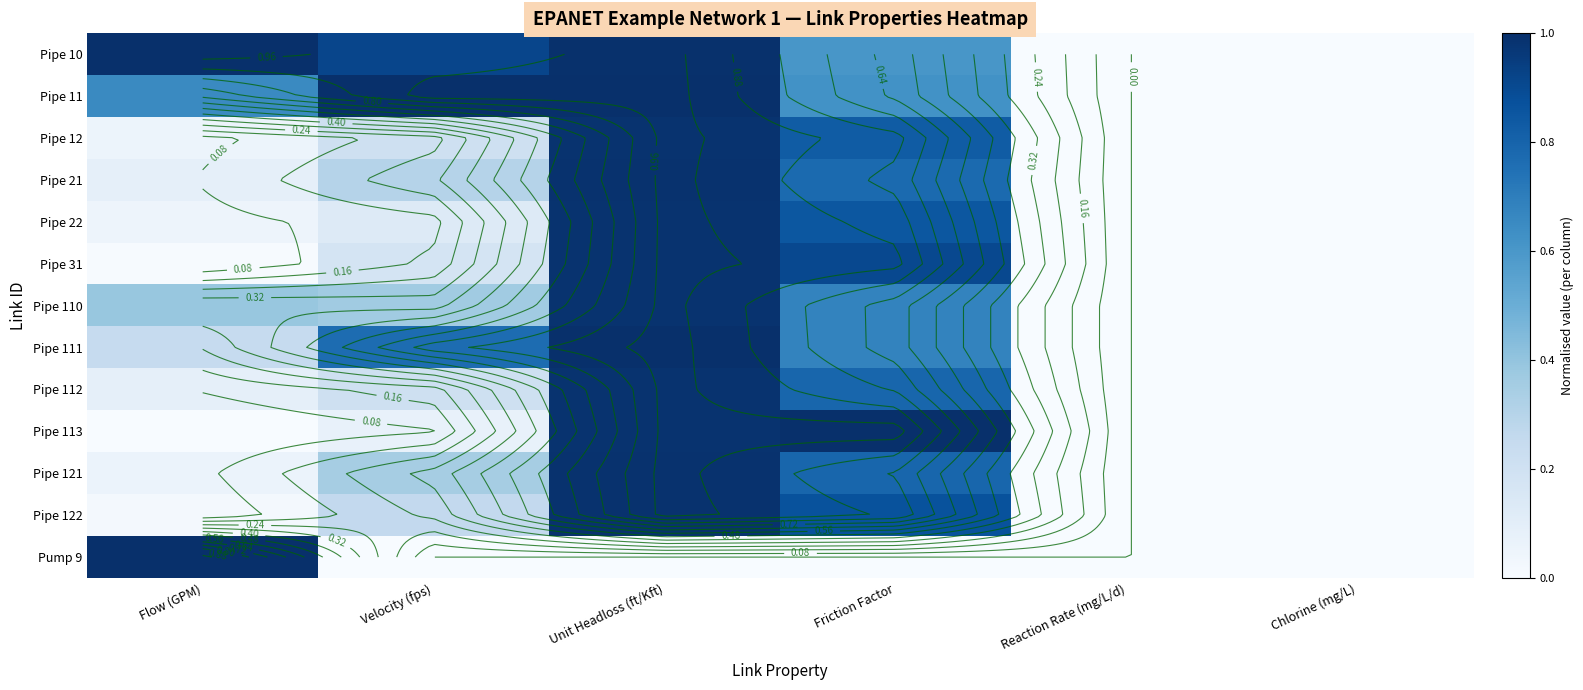

What is the greatest value displayed?

1.0